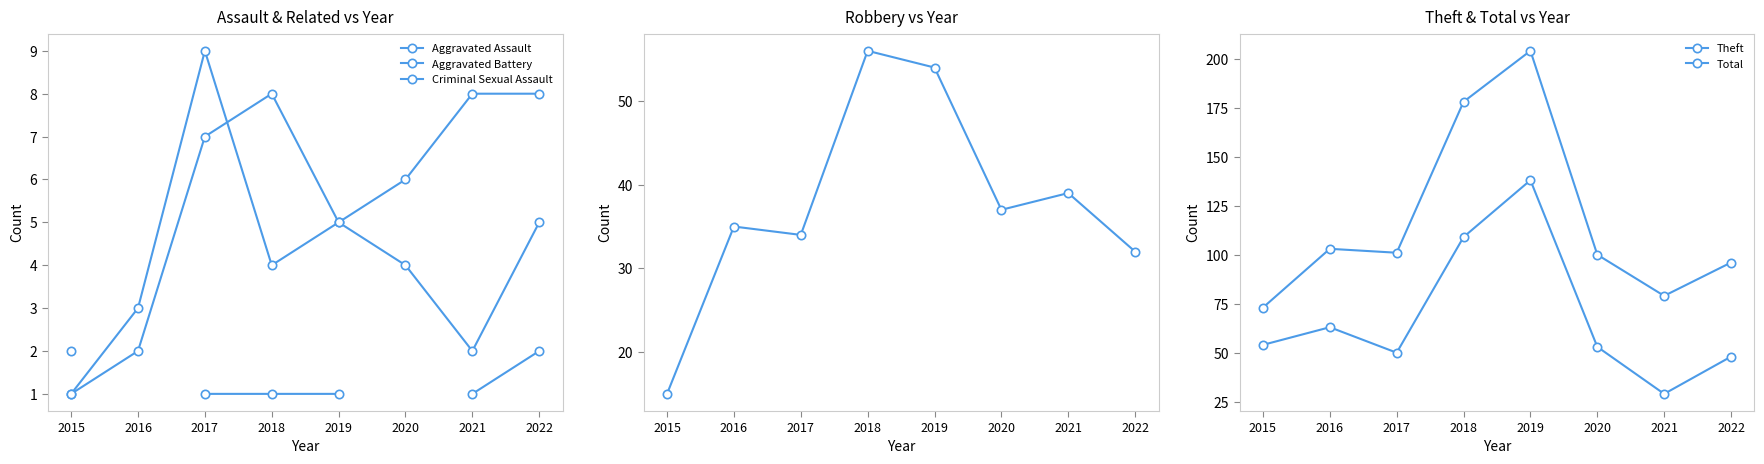

Which series changed the most between 2018 and 2022?

Total